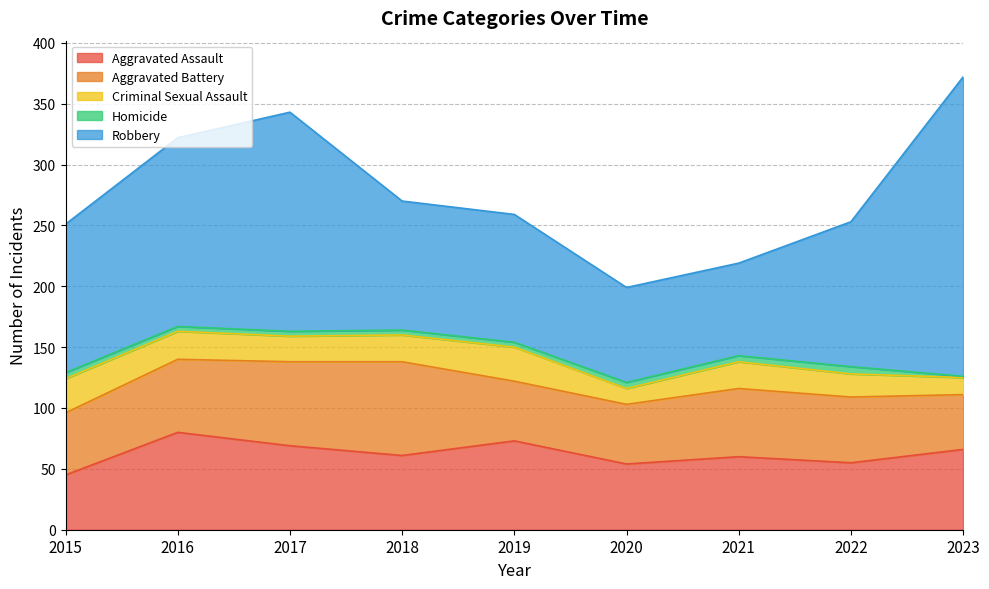

List the series in order of their peak value, lowest first.

Homicide, Criminal Sexual Assault, Aggravated Battery, Aggravated Assault, Robbery